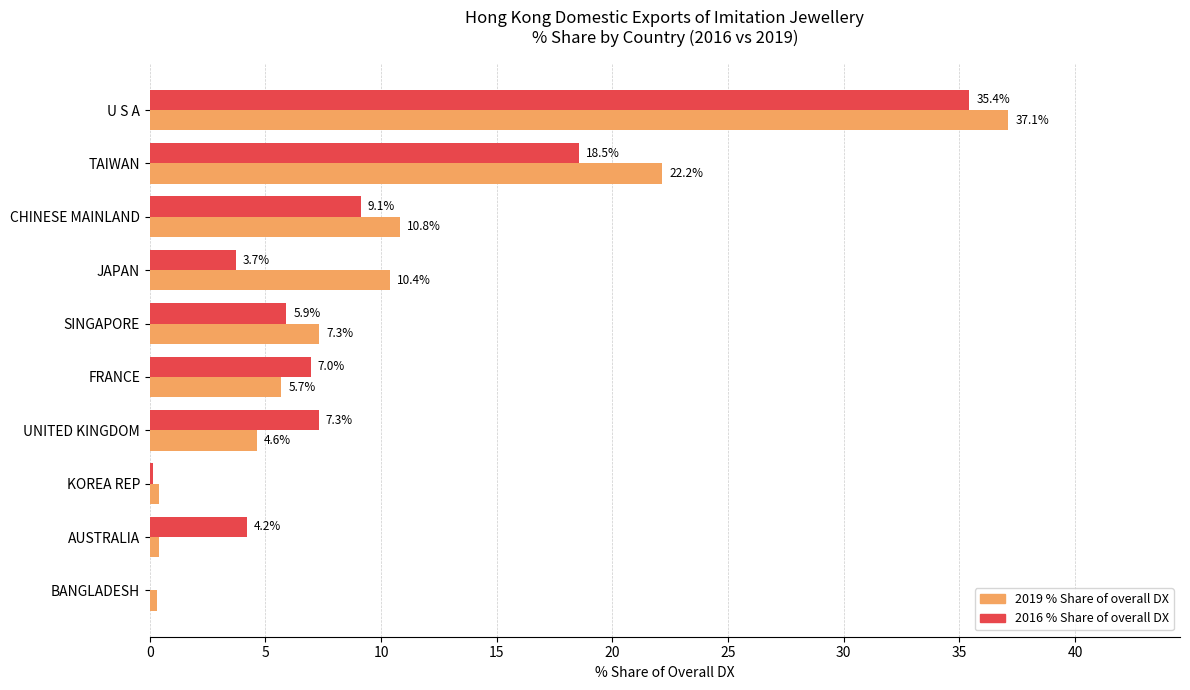

Is it true that 2019 % Share of overall DX equals 0.4 at KOREA REP?

True